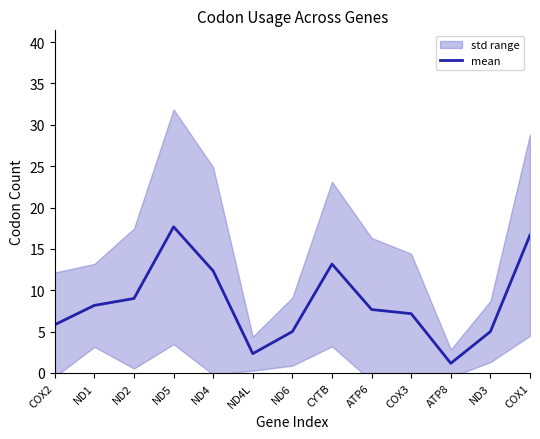

The value at ND4 is 8.3. True or false?

False